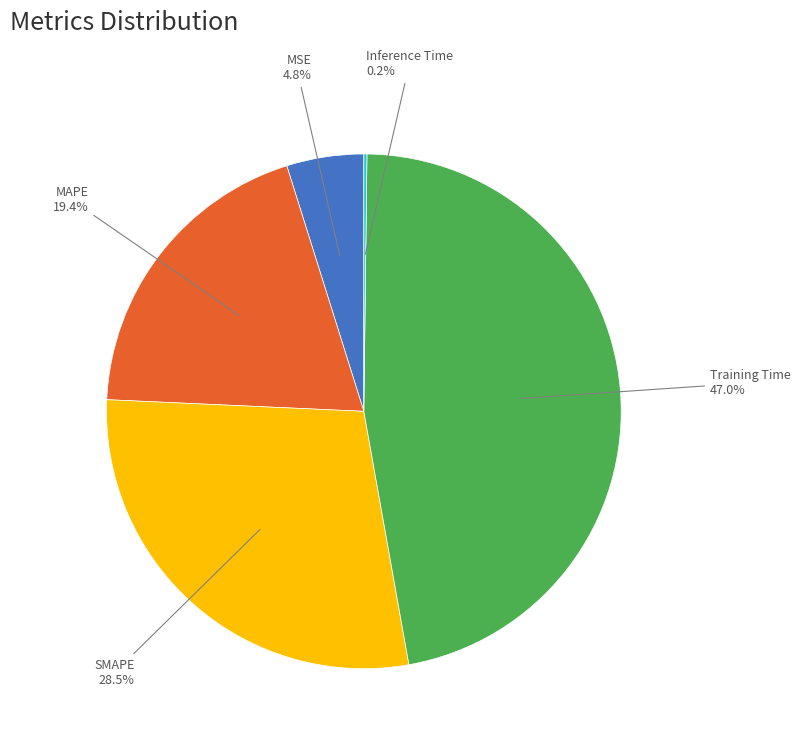

Is there a majority slice in this chart?

No